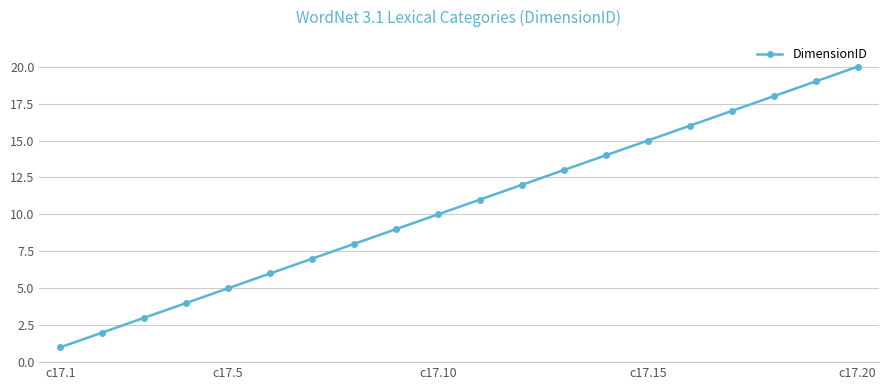

Reading left to right, transcribe all the data shown in this chart.

1	2	3	4	5	6	7	8	9	10	11	12	13	14	15	16	17	18	19	20